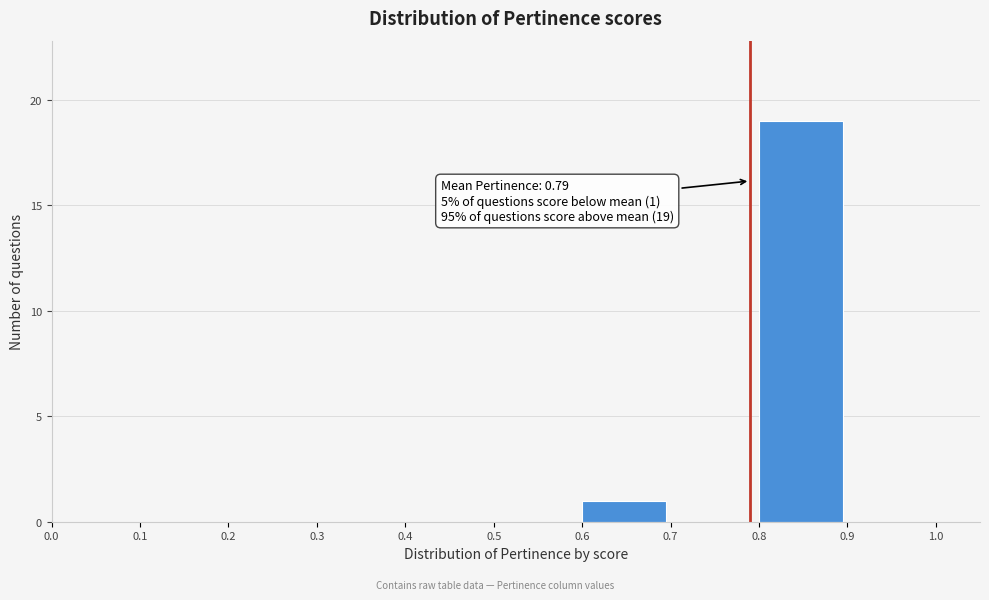

Which range on the x-axis has the tallest bar?

0.8 to 0.9